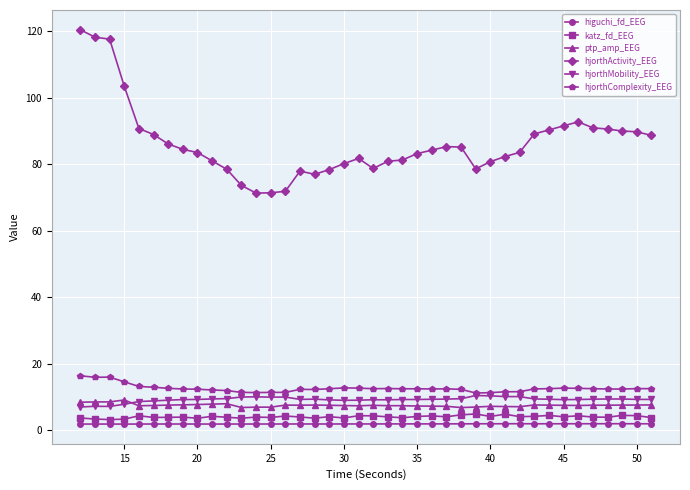

What is the difference between the maximum and minimum values in the katz_fd_EEG series?

1.7